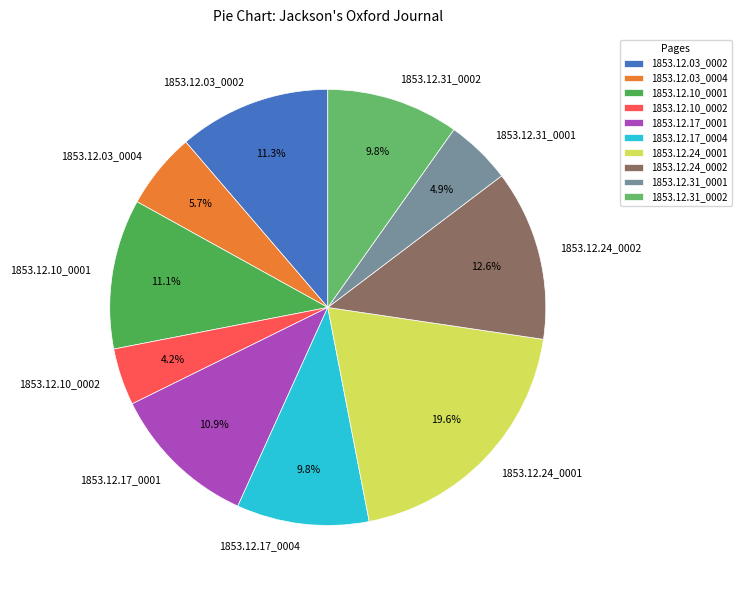

Which category has the smallest portion of the pie?

1853.12.10_0002